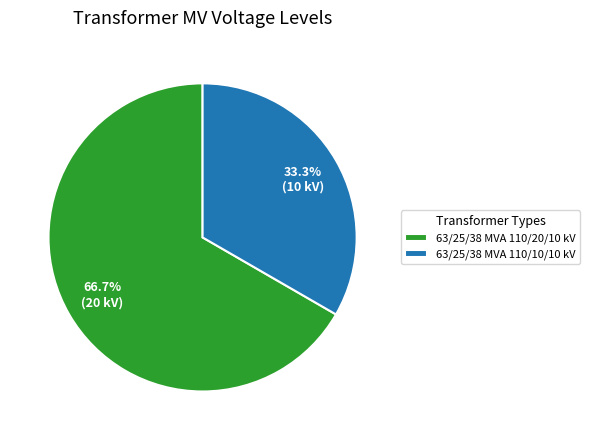

Which has a higher value, 63/25/38 MVA 110/10/10 kV or 63/25/38 MVA 110/20/10 kV?

63/25/38 MVA 110/20/10 kV